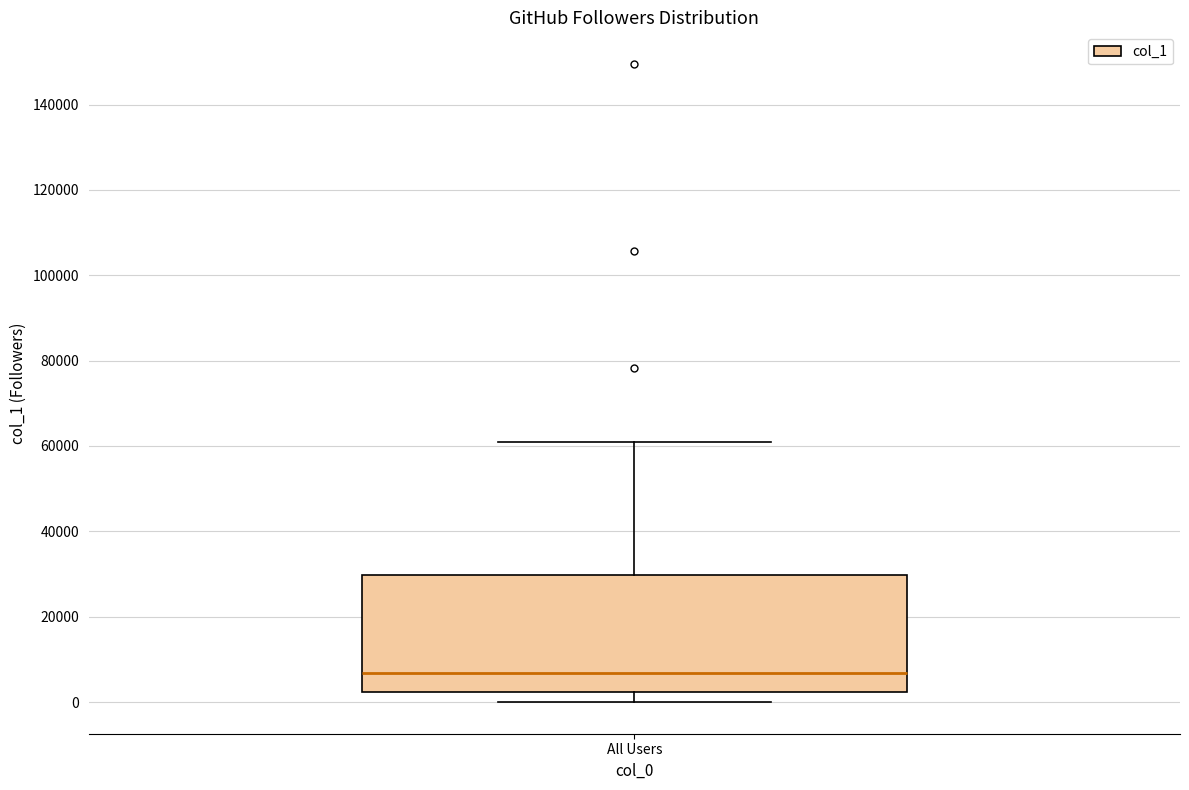

Where is the upper edge of the box for All Users on the y-axis? The values are not printed on the chart, so give them approximately, as read against the axis.

30000